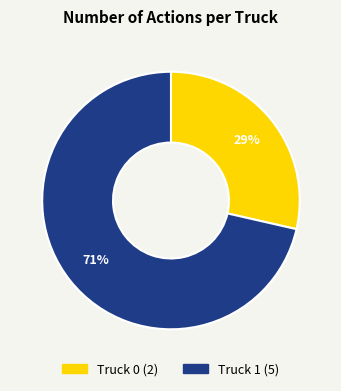

Between Truck 1 and Truck 0, which is larger?

Truck 1